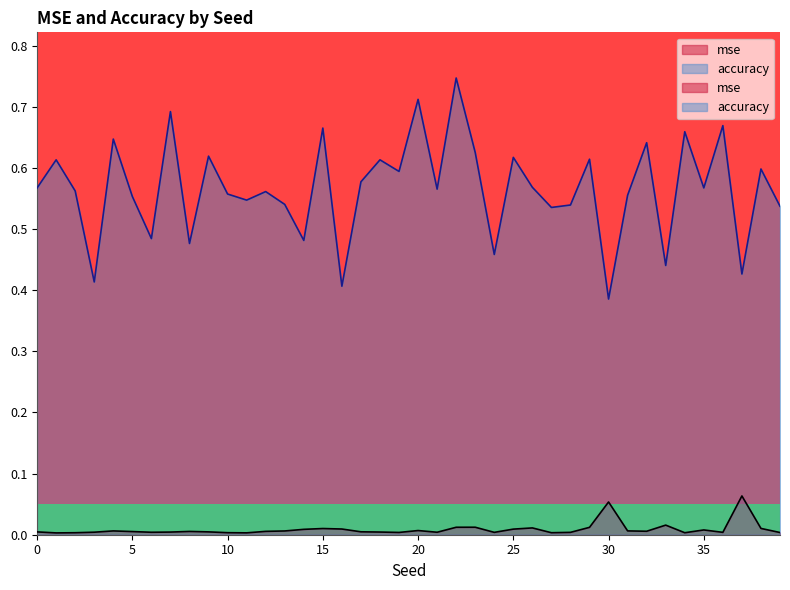

What is the spread (max minus min) of values at 1?

0.6